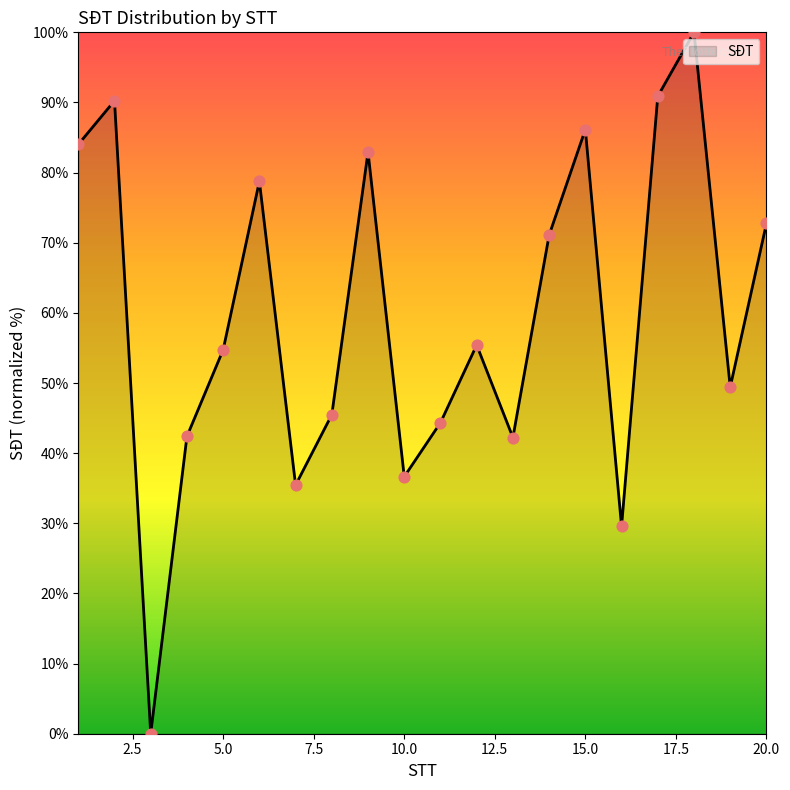

How many lines are shown in the chart?

1